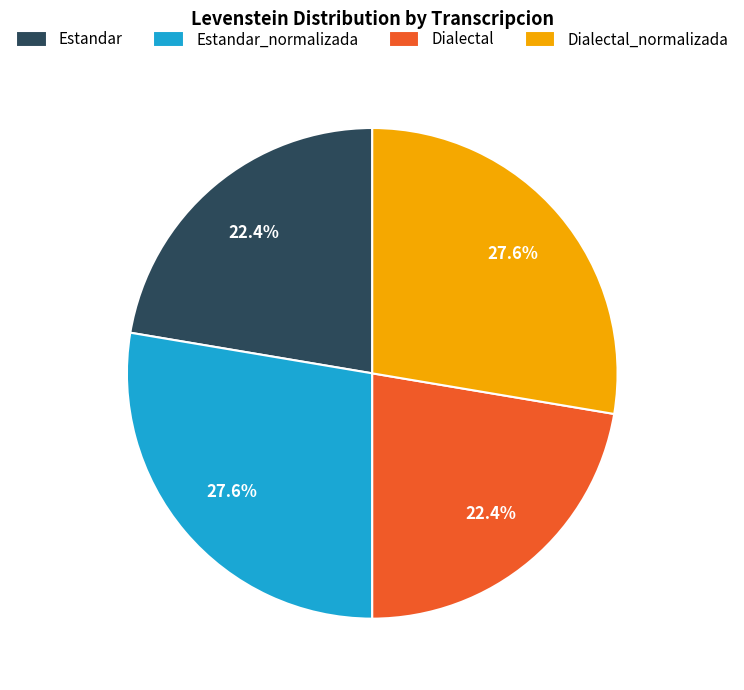

How many segments does this pie chart have?

4